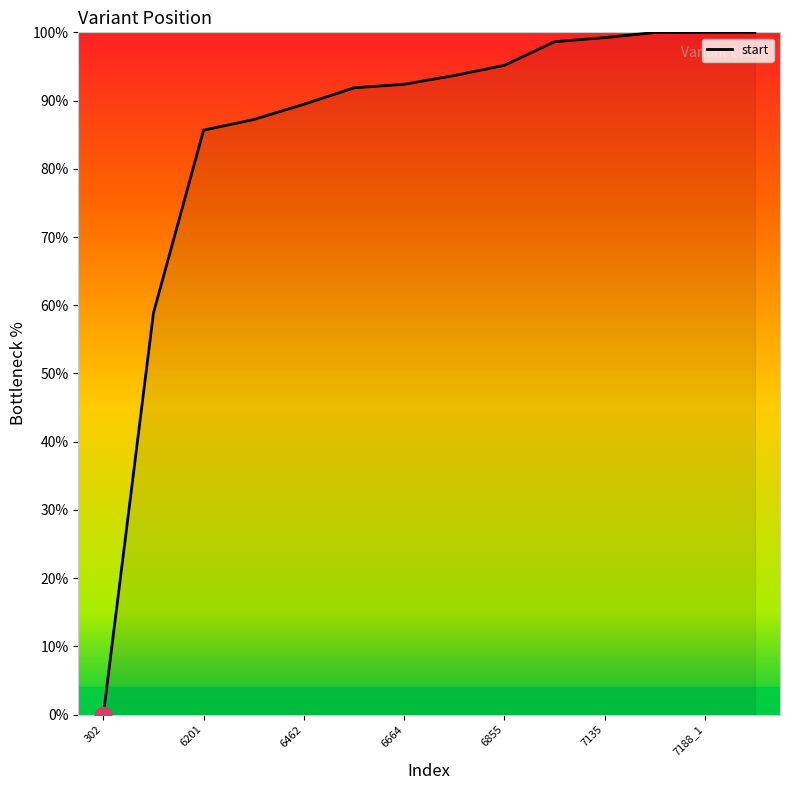

What is the difference between the maximum and minimum values?

100.0